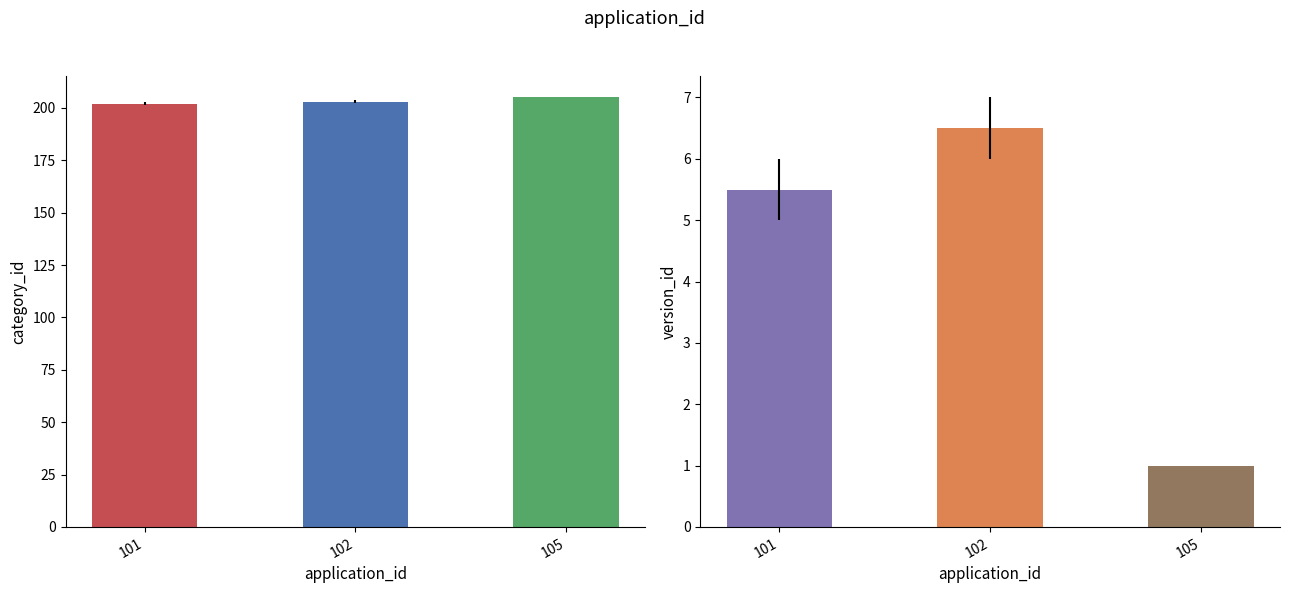

Which category has the highest value in the version_id series?

102